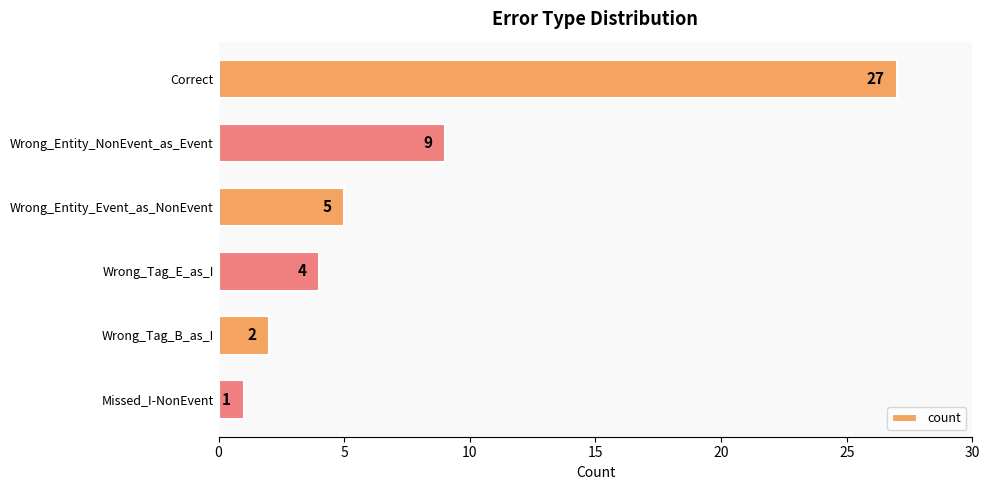

Between Wrong_Tag_B_as_I and Wrong_Tag_E_as_I, which is larger?

Wrong_Tag_E_as_I